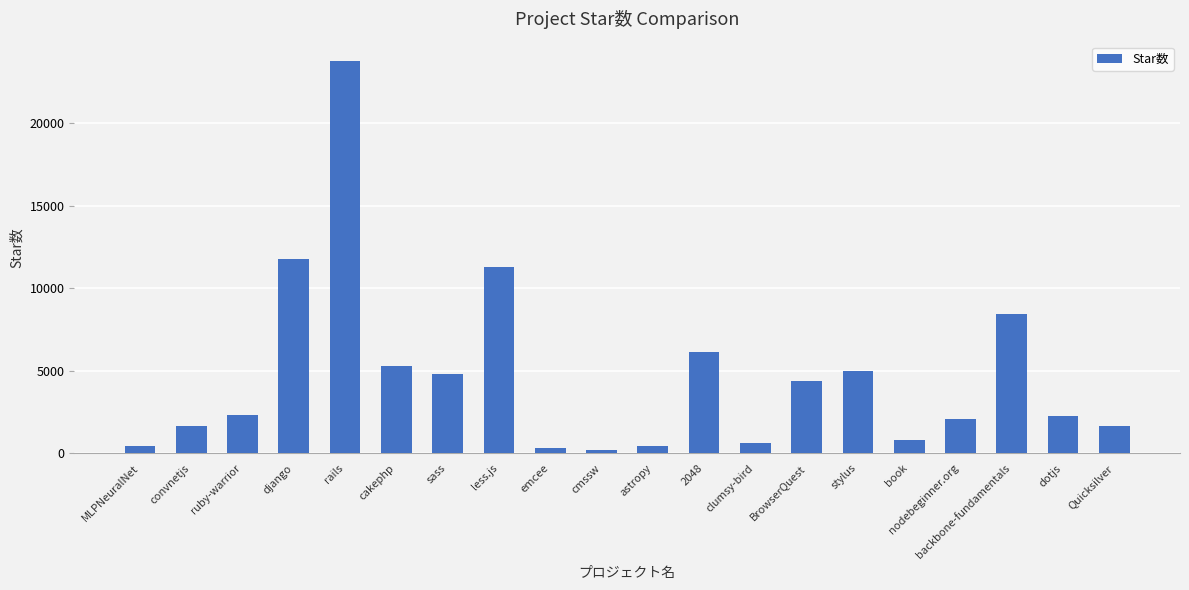

Which has a higher value, cmssw or 2048?

2048